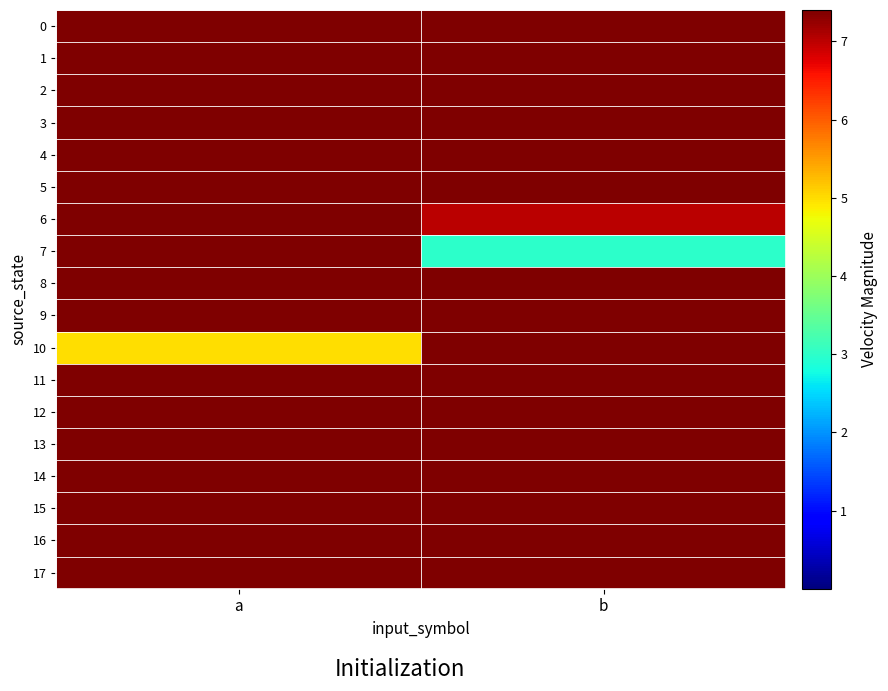

At how many categories does at least one series exceed 14?

2